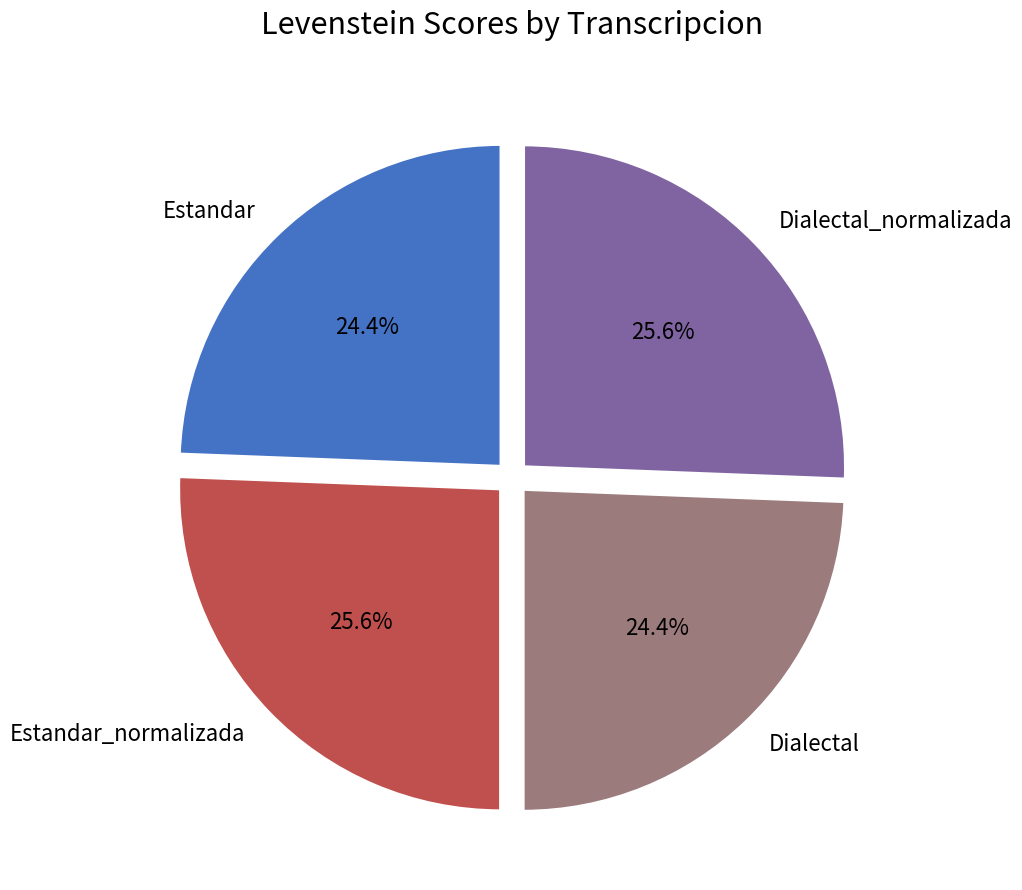

Does Estandar_normalizada represent more than half of the total?

No